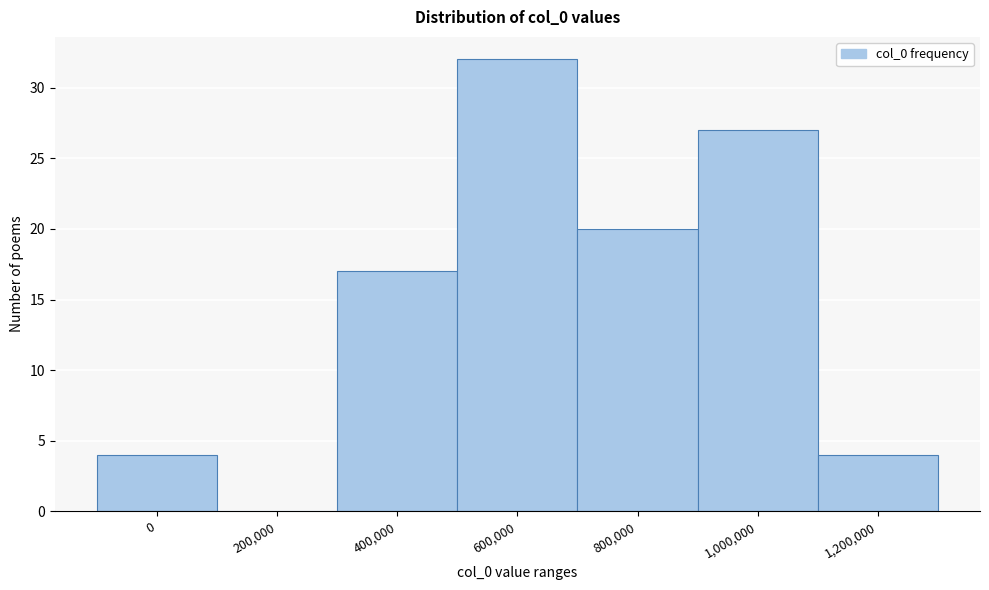

Reading left to right, transcribe all the data shown in this chart.

0=4	200,000=0	400,000=17	600,000=32	800,000=20	1,000,000=27	1,200,000=4